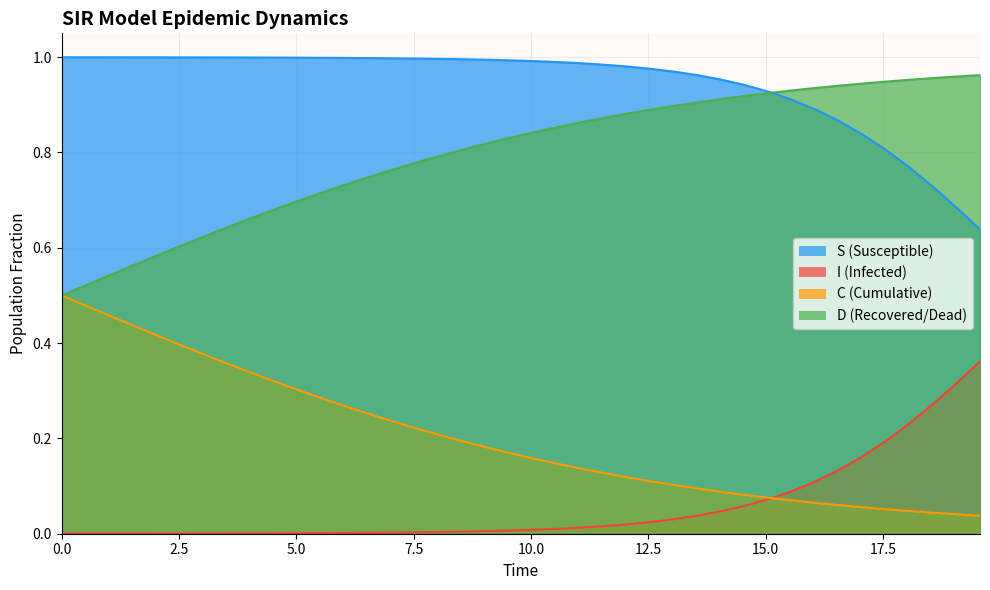

Does the chart display data point markers on the line(s)?

No